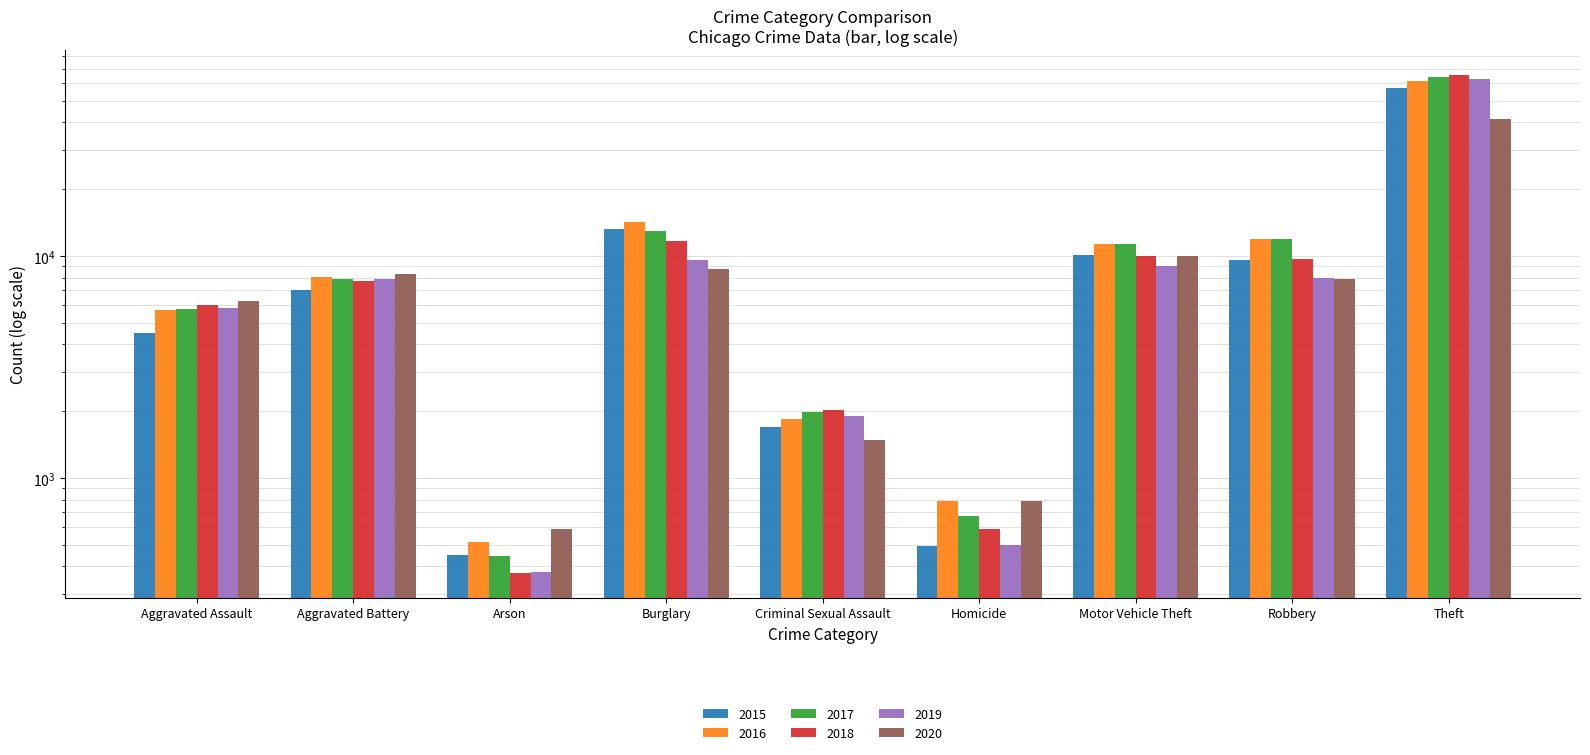

What is the average value of the 2018 series?

12604